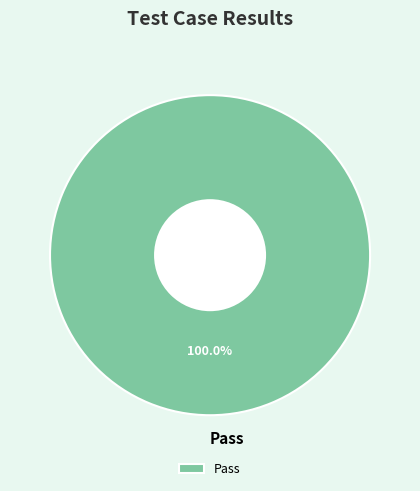

How many slices are in this pie chart?

1